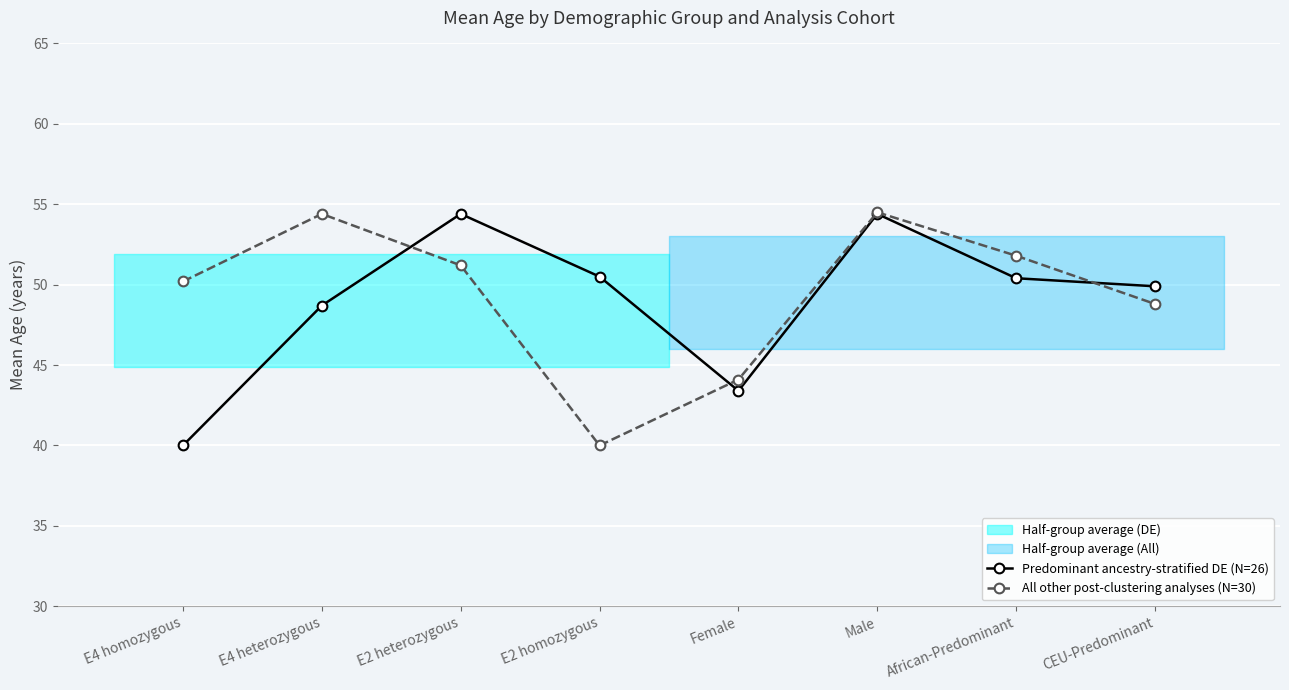

What is the label of the 6th point from the right?

E2 heterozygous